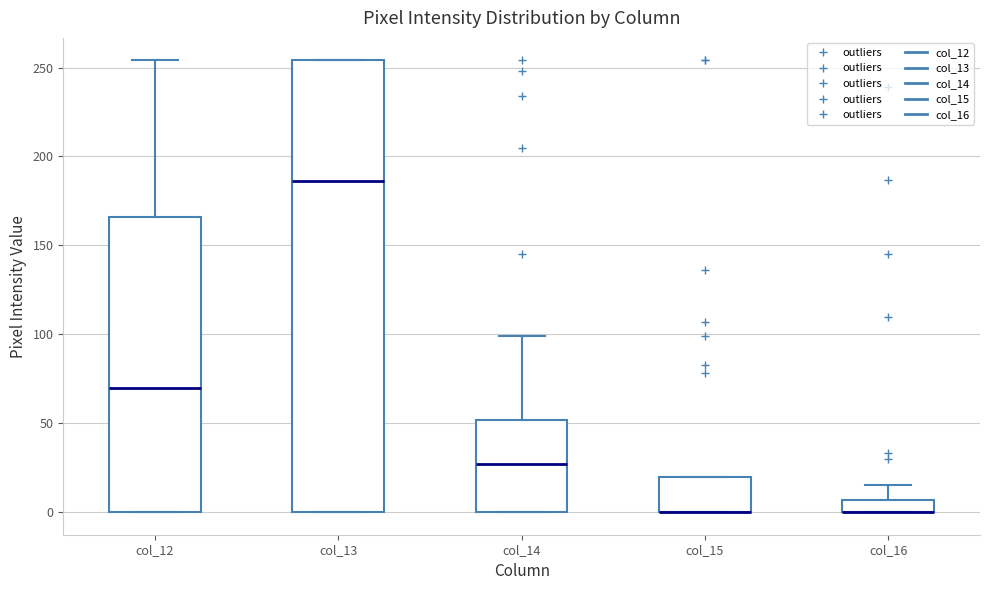

Where does the median line of the box for col_14 sit on the y-axis? The values are not printed on the chart, so give them approximately, as read against the axis.

25